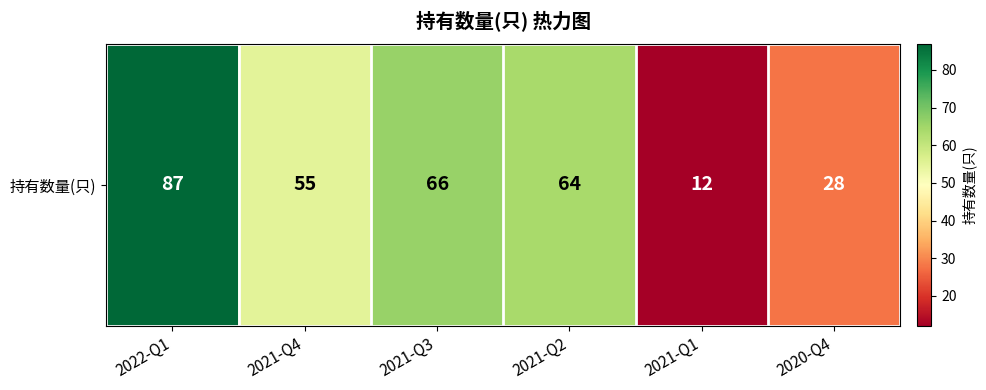

Reading left to right, transcribe all the data shown in this chart.

2022-Q1=87	2021-Q4=55	2021-Q3=66	2021-Q2=64	2021-Q1=12	2020-Q4=28